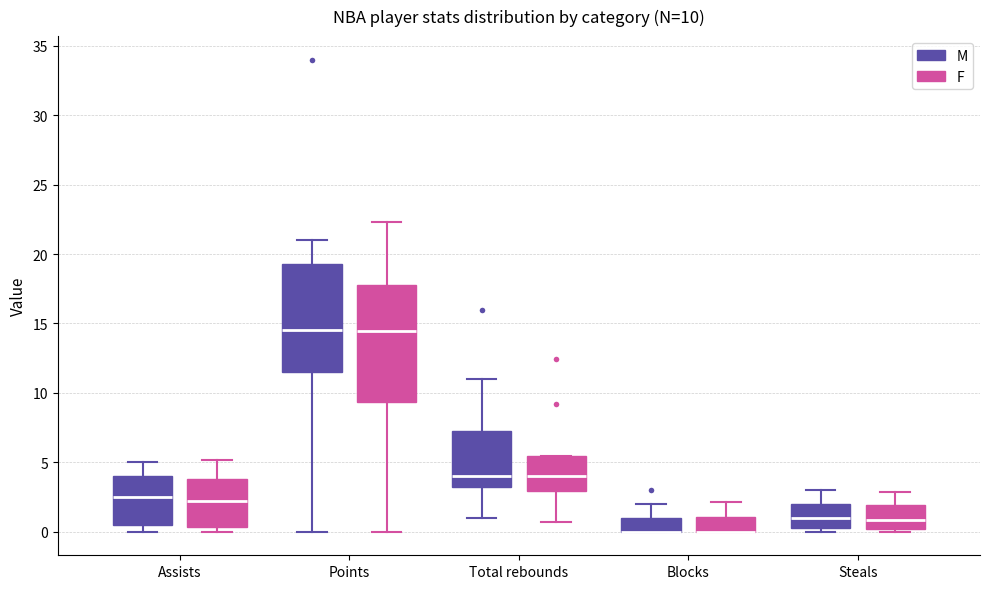

Which box is the tallest, from its lower edge to its upper edge?

Points (F)